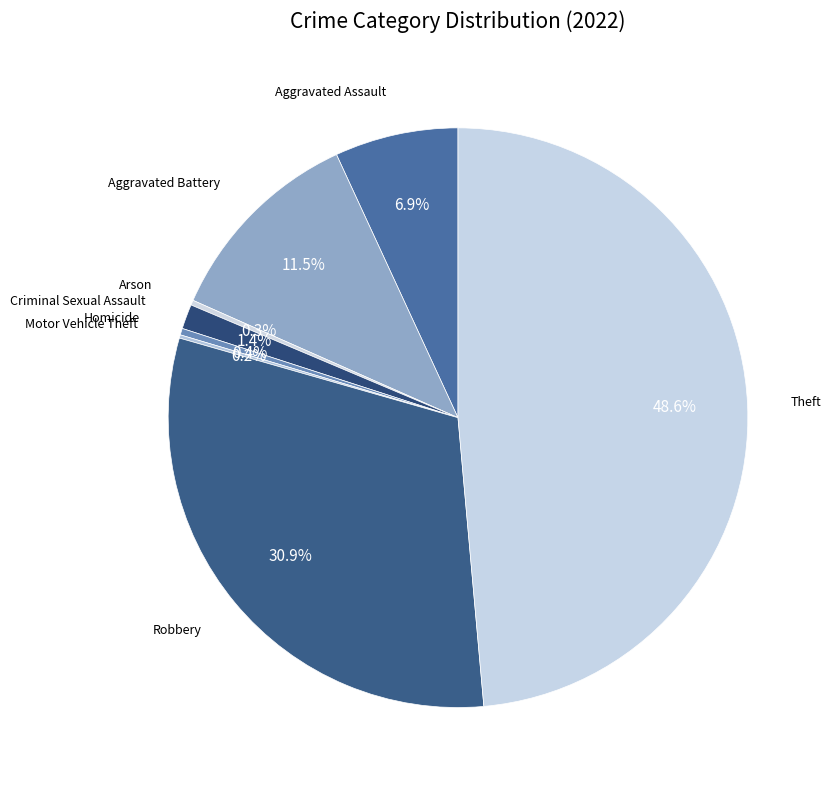

How many slices are in this pie chart?

8